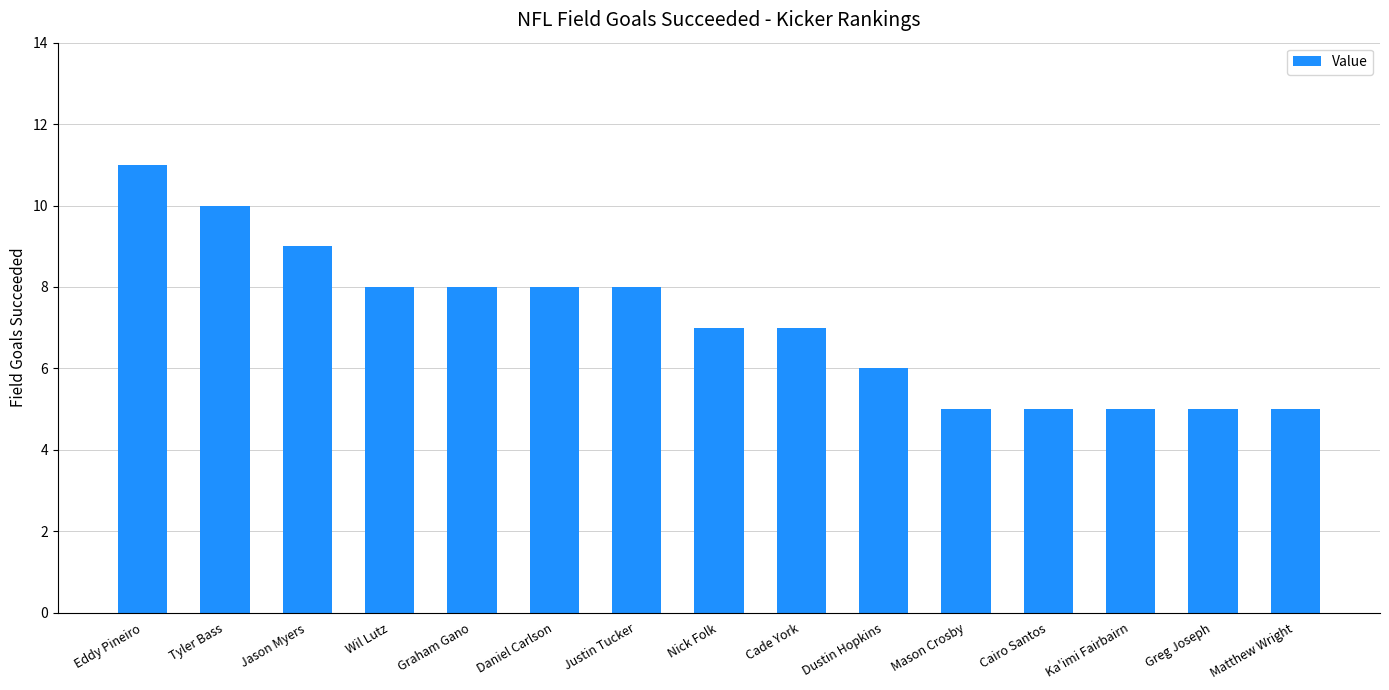

What is the label of the 6th bar from the right?

Dustin Hopkins